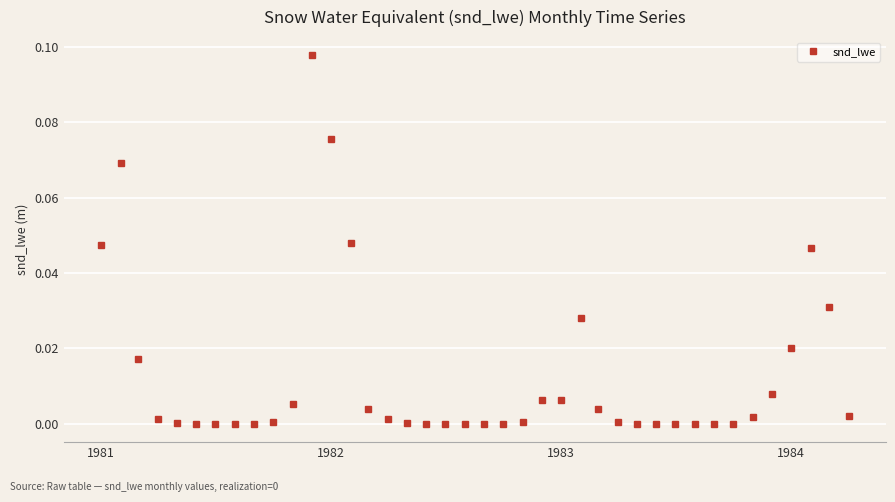

How many distinct data groups are displayed?

1